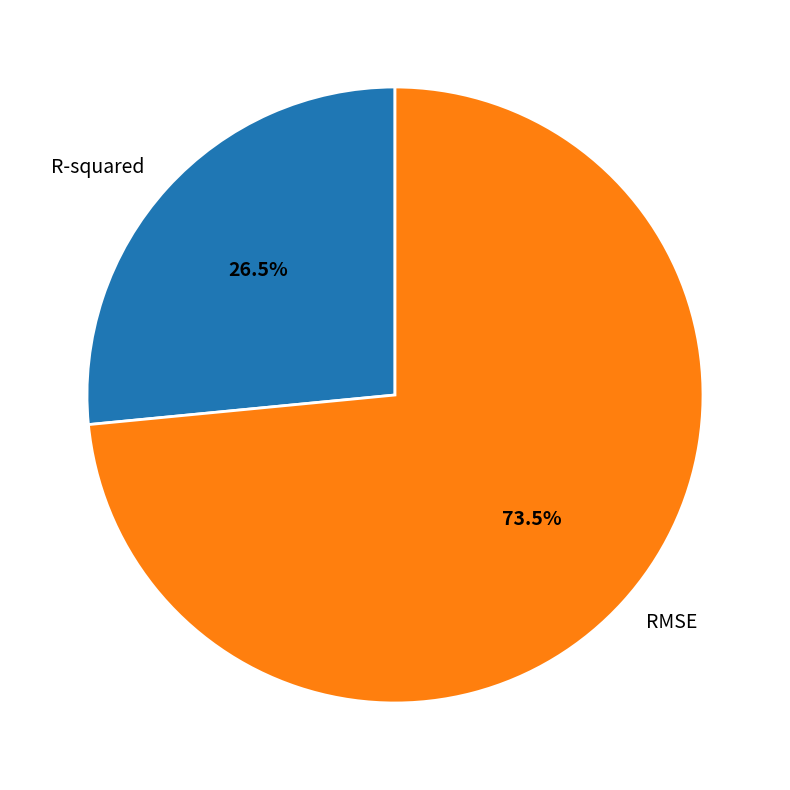

Which category has the smallest portion of the pie?

R-squared